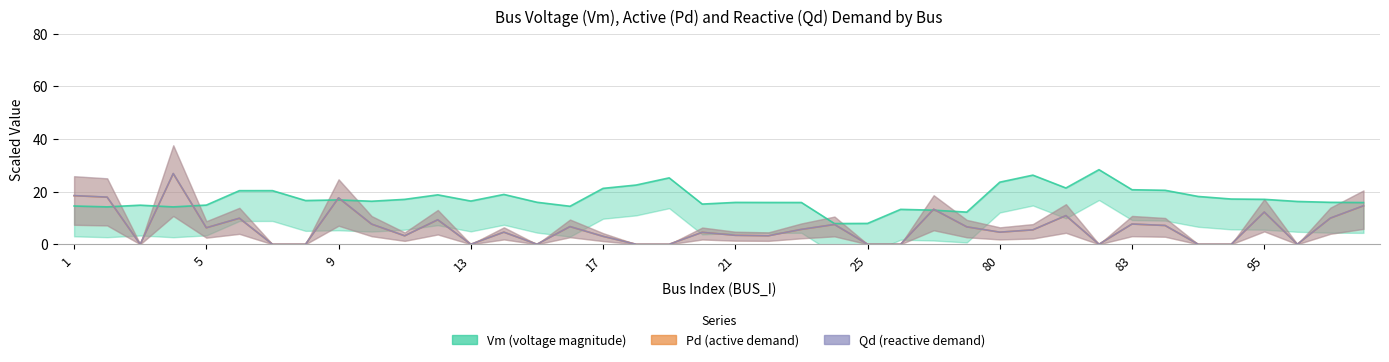

Which category has the highest value across all series?

31